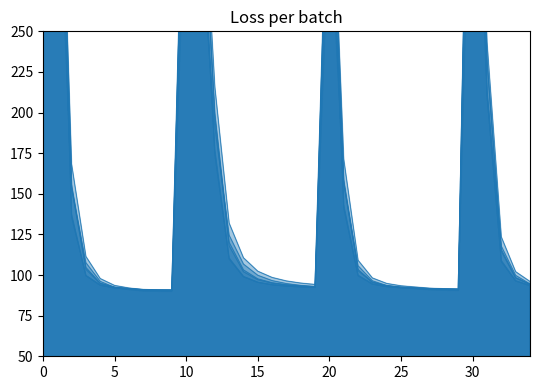

How many distinct data groups are displayed?

6